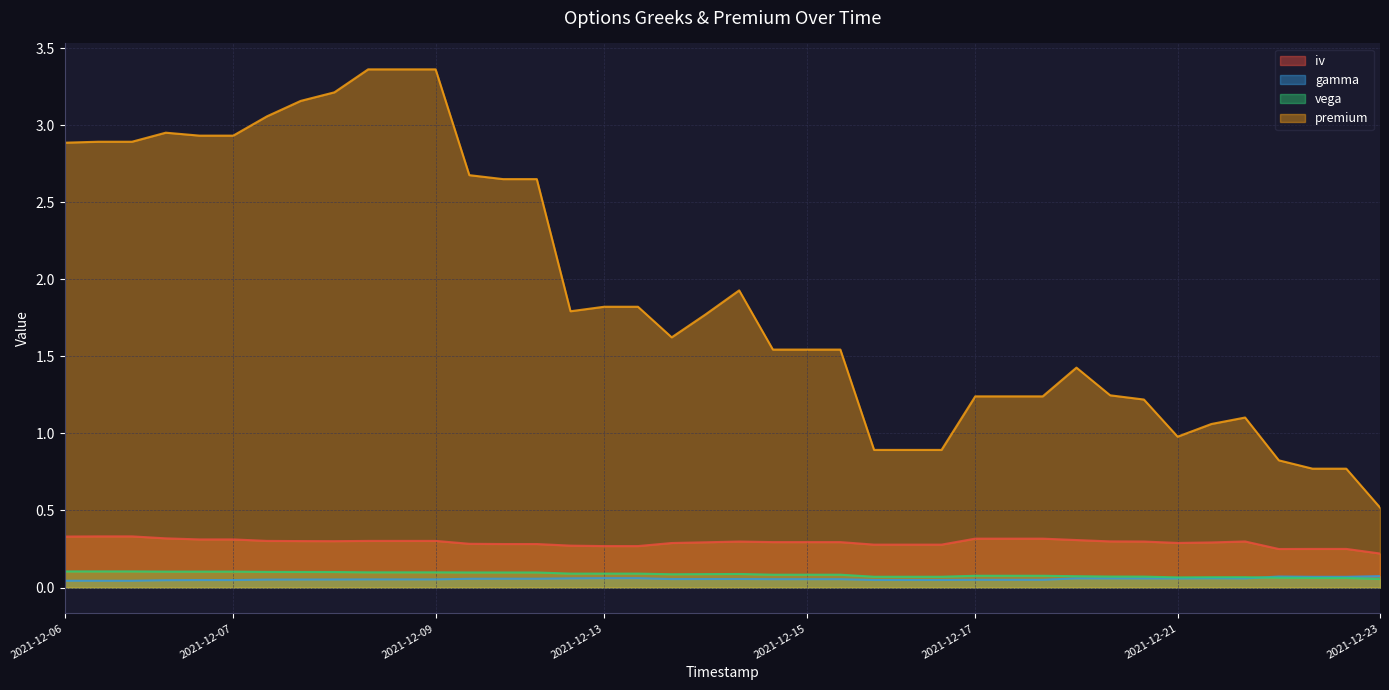

What is the sum of all gamma values?

2.2